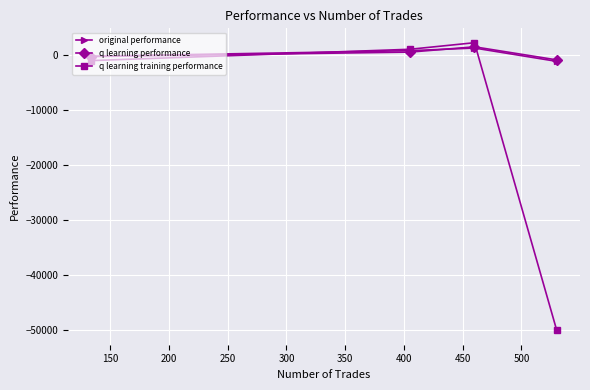

How many positive values does the q learning training performance series have?

2